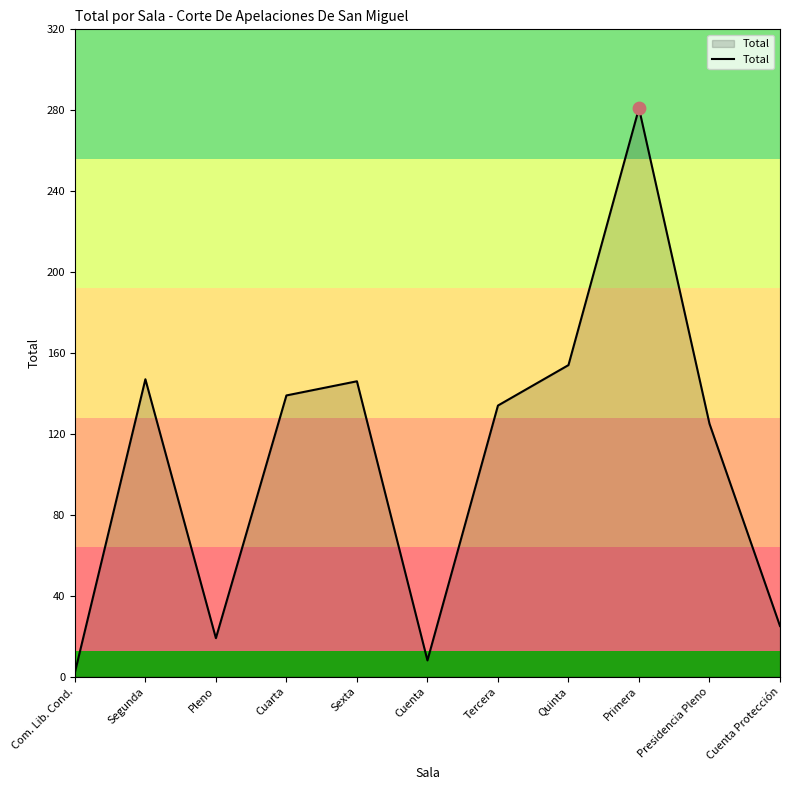

What is the change in value from Sexta to Cuenta?

-138